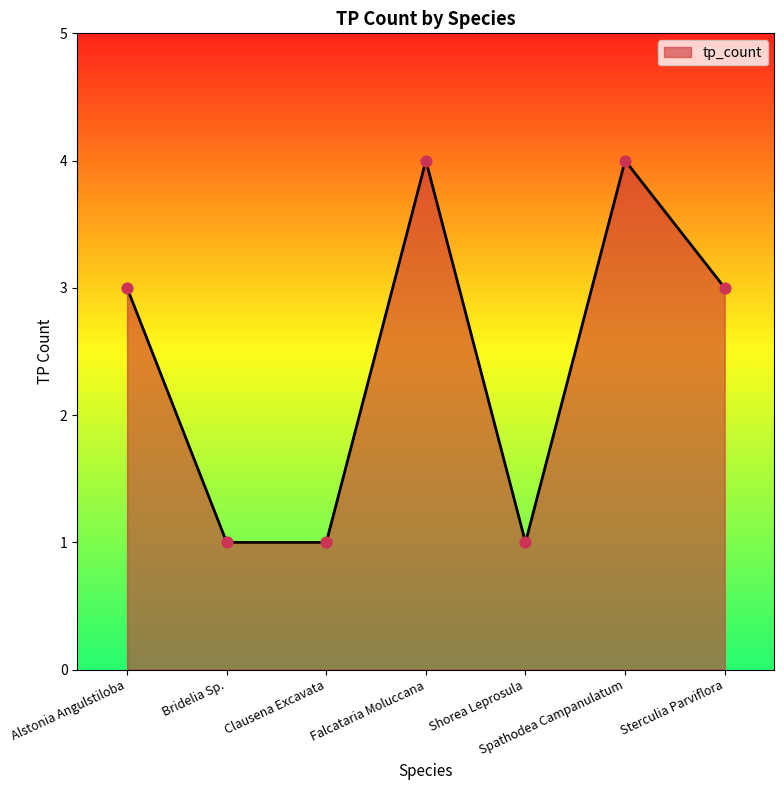

Between Sterculia Parviflora and Shorea Leprosula, which is larger?

Sterculia Parviflora